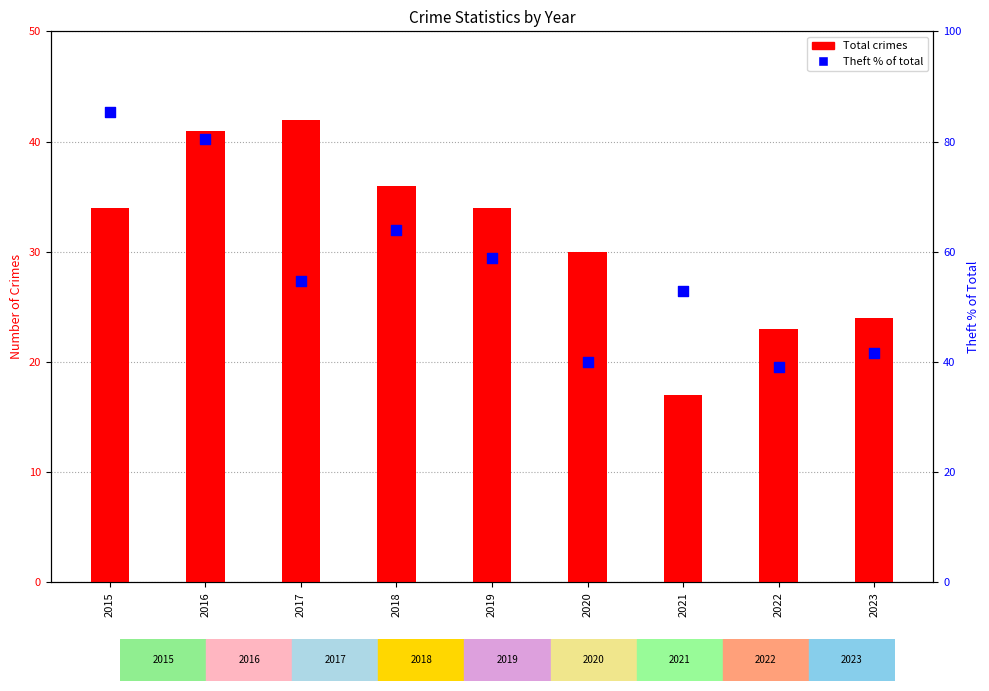

Which series has the largest Y range (max minus min)?

Theft % of total (percentile rank)